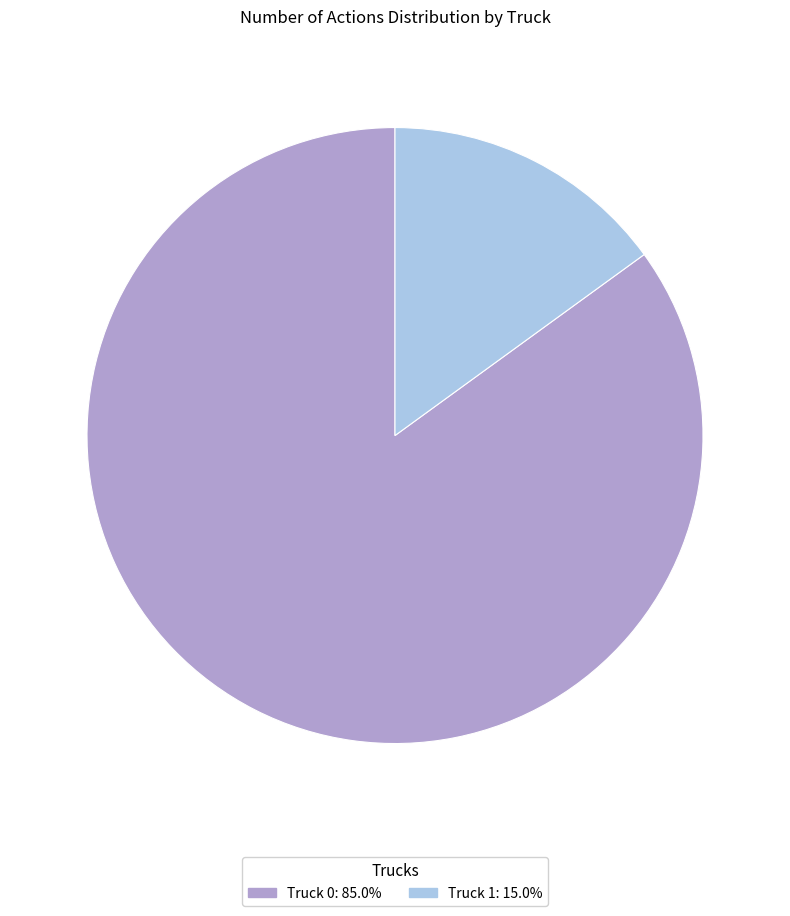

Is there a majority slice in this chart?

Yes